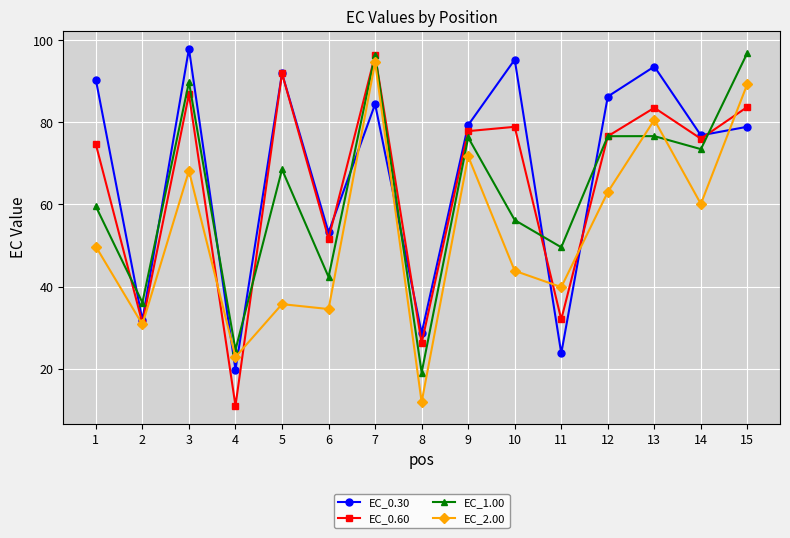

What are all the series names shown in the legend?

EC_0.30, EC_0.60, EC_1.00, EC_2.00